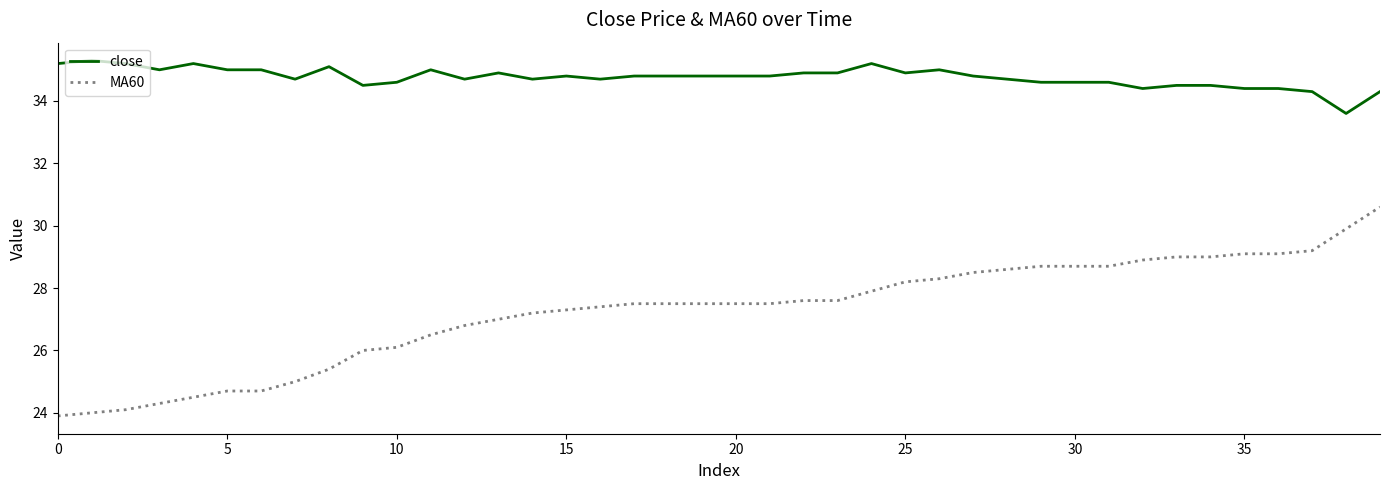

Does the chart have visible grid lines?

No